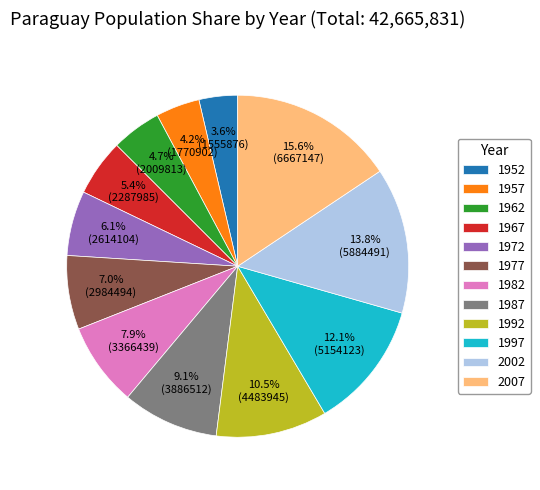

Rank the categories by value from highest to lowest.

2007, 2002, 1997, 1992, 1987, 1982, 1977, 1972, 1967, 1962, 1957, 1952